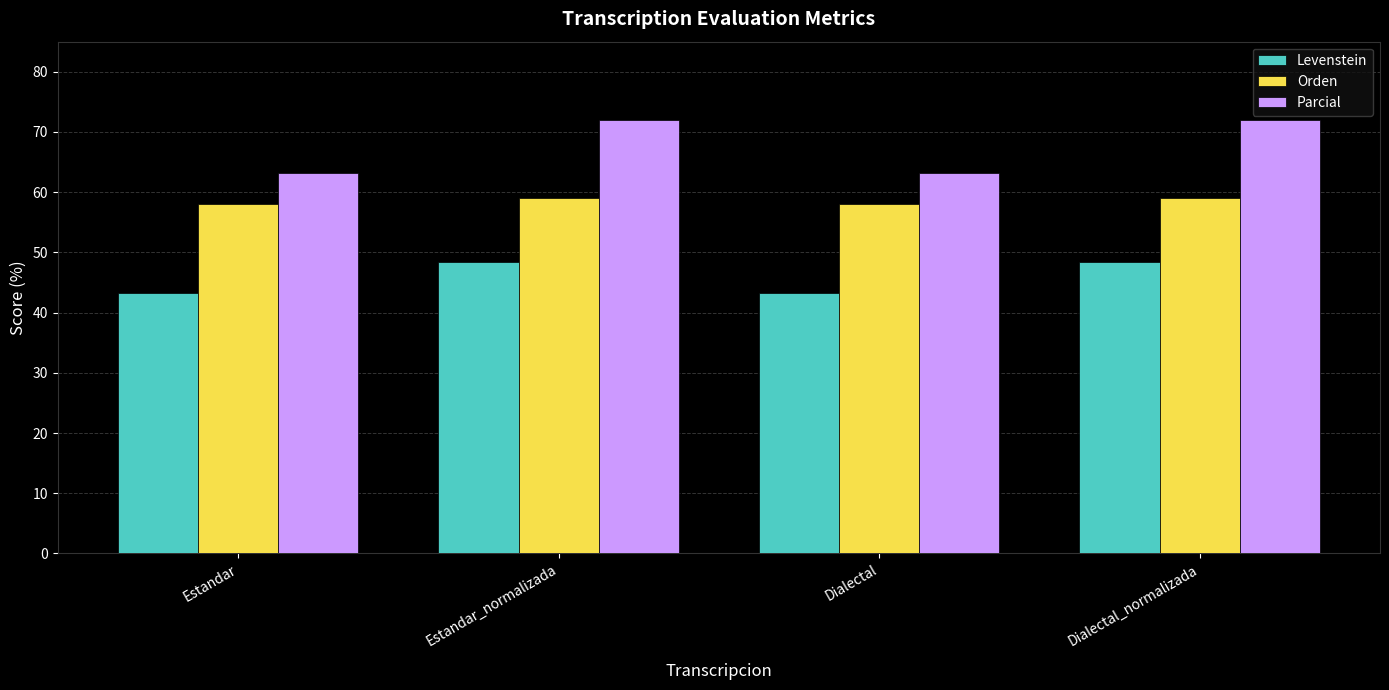

What is the difference between the second highest and minimum values in the Parcial series?

8.8